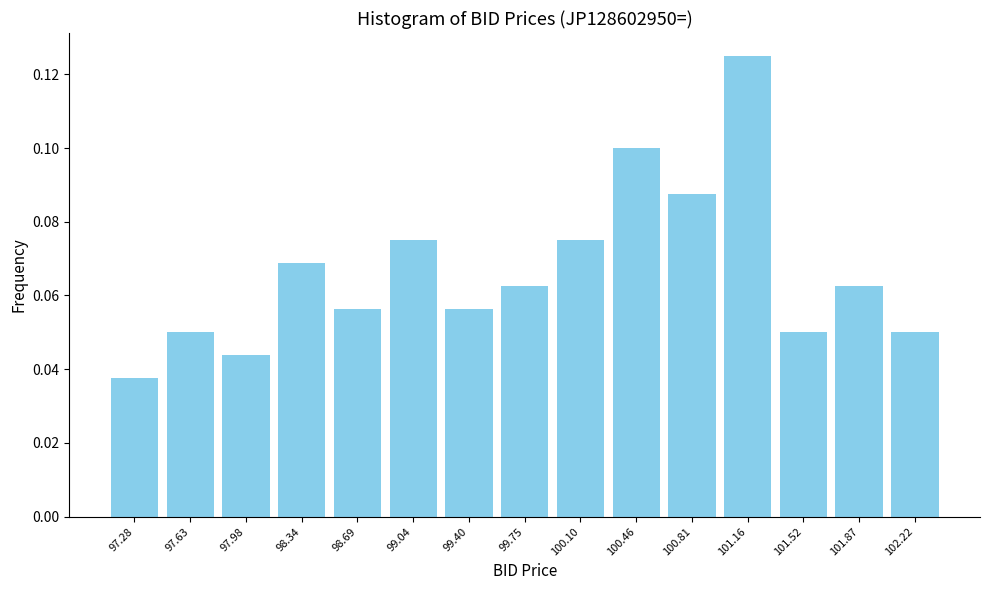

Reading left to right, transcribe this chart: for each bar, give the range it covers on the x-axis and its height. Neither the bar edges nor the heights are printed on the chart, so give them approximately, as read against the axes.

97.10 to 97.45: 0.038
97.45 to 97.80: 0.050
97.80 to 98.15: 0.044
98.15 to 98.50: 0.068
98.50 to 98.85: 0.056
98.85 to 99.20: 0.076
99.20 to 99.55: 0.056
99.55 to 99.95: 0.062
99.95 to 100.30: 0.076
100.30 to 100.65: 0.100
100.65 to 101.00: 0.088
101.00 to 101.35: 0.126
101.35 to 101.70: 0.050
101.70 to 102.05: 0.062
102.05 to 102.40: 0.050